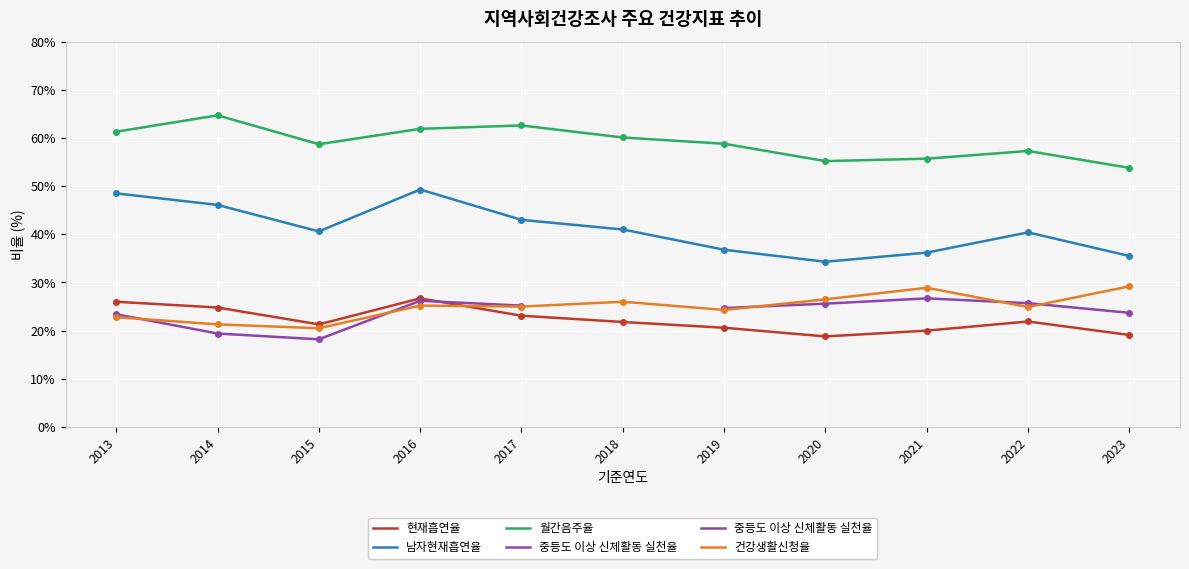

How many data points in 현재흡연율 are less than 21?

4